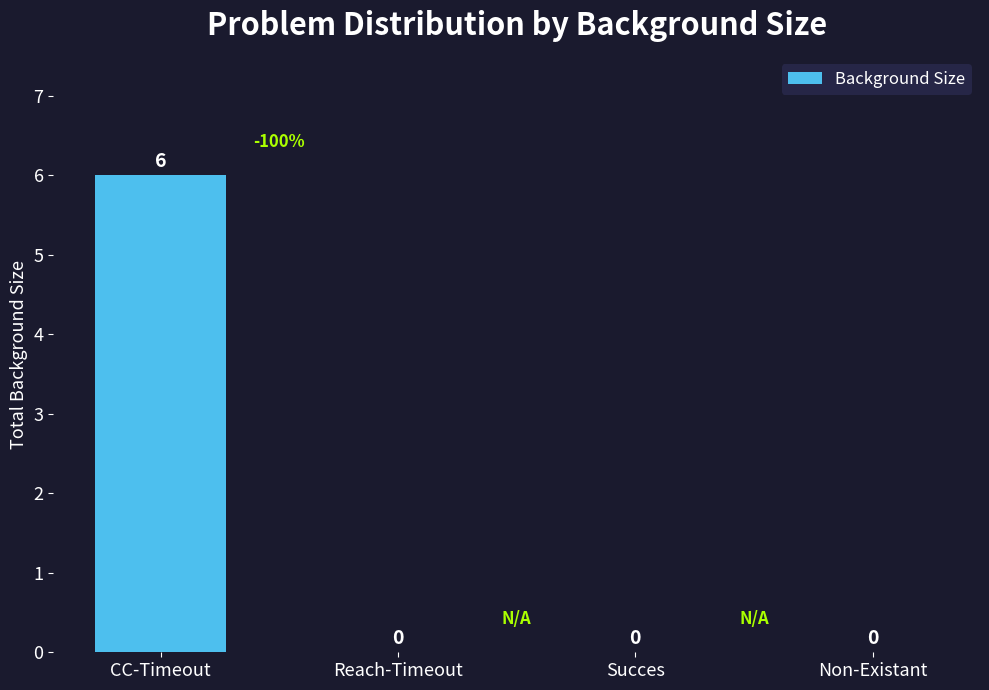

Count the number of data series in this chart.

1